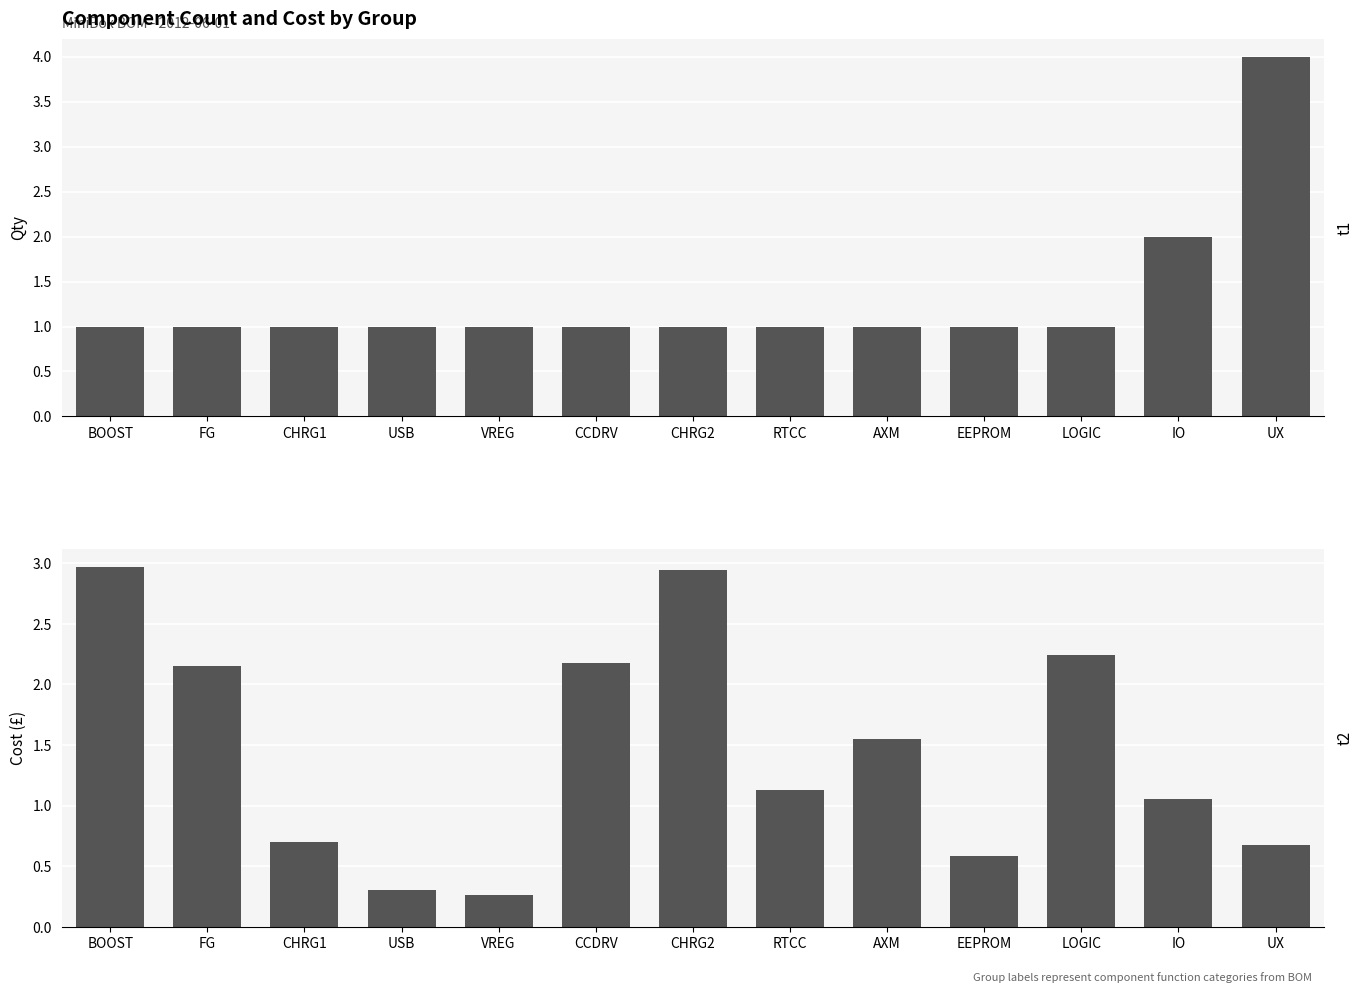

At BOOST, list the series in order from smallest to largest.

Qty, Cost